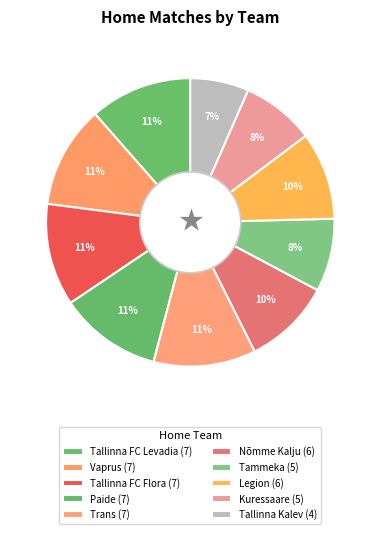

What is the ratio of the value at Tallinna Kalev to the value at Paide?

0.6